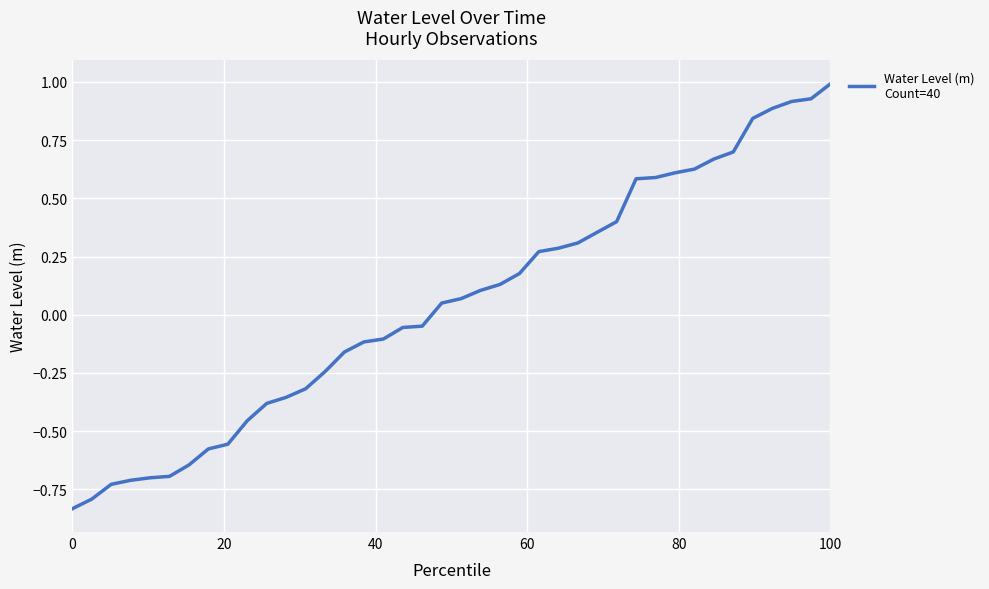

Count the number of values greater than 0.

21